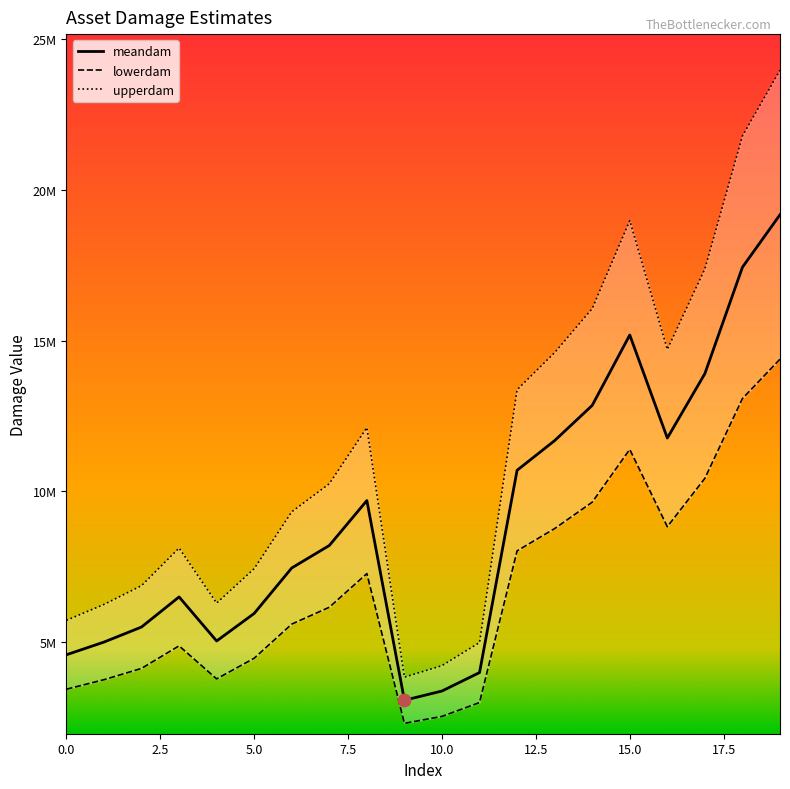

Which series reaches the maximum Y coordinate?

upperdam